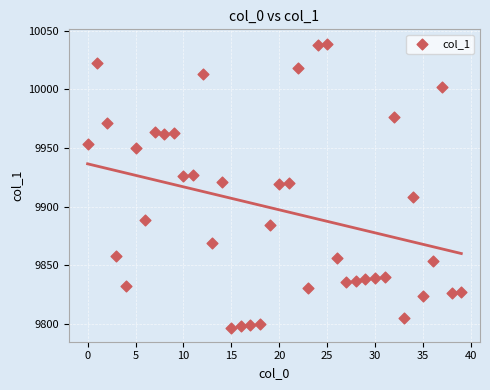

What is the range of Y values (max minus min)?

242